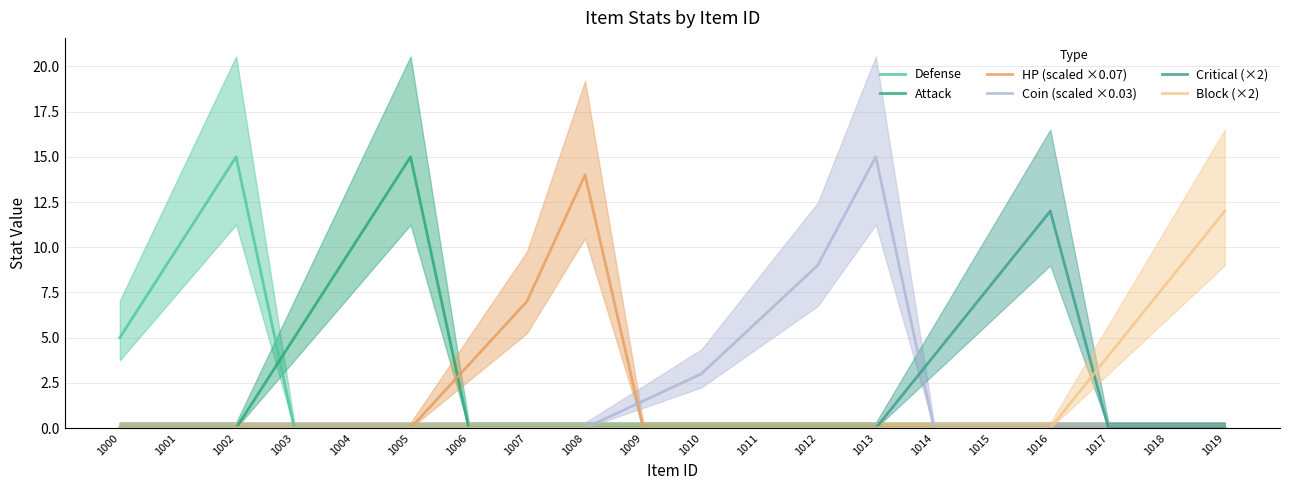

Is it true that Critical (×2) equals -8.1 at 1004?

False